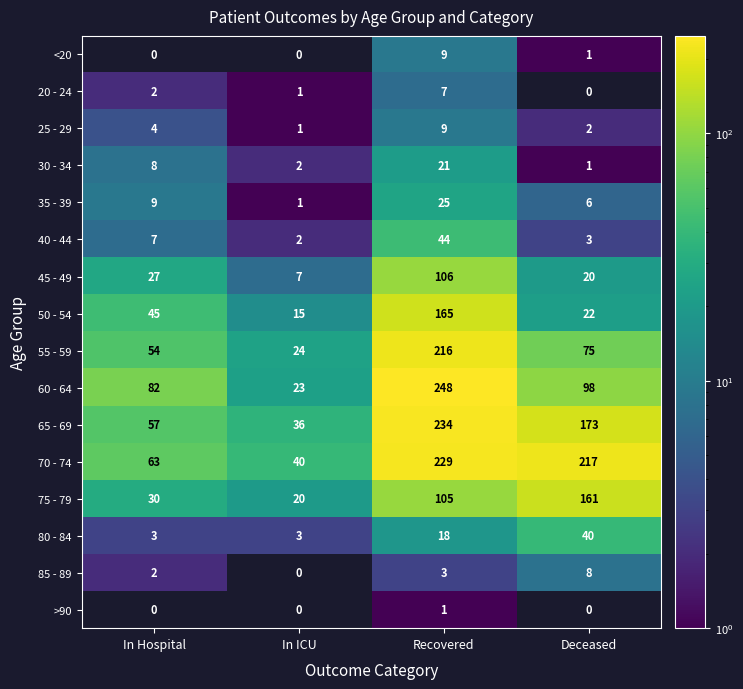

What is the lowest value of the 80 - 84 series?

3